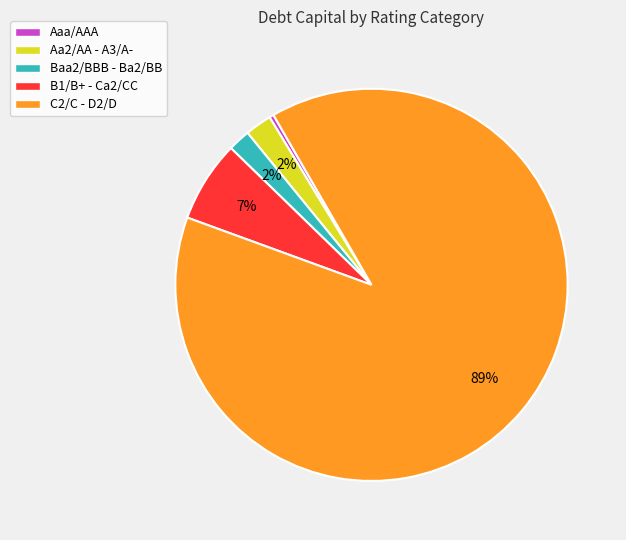

To the nearest percent, what is the average slice percentage?

20%